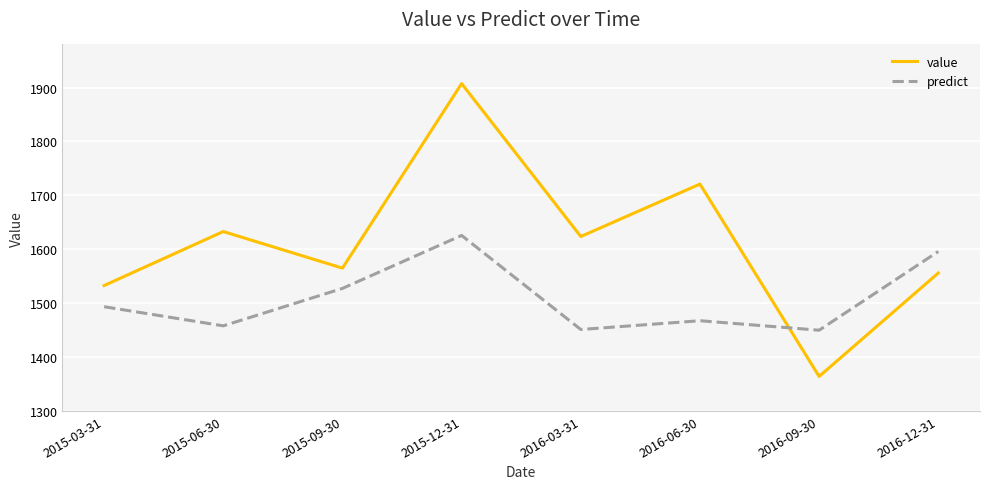

Which category has the lowest value across all series?

2016-09-30